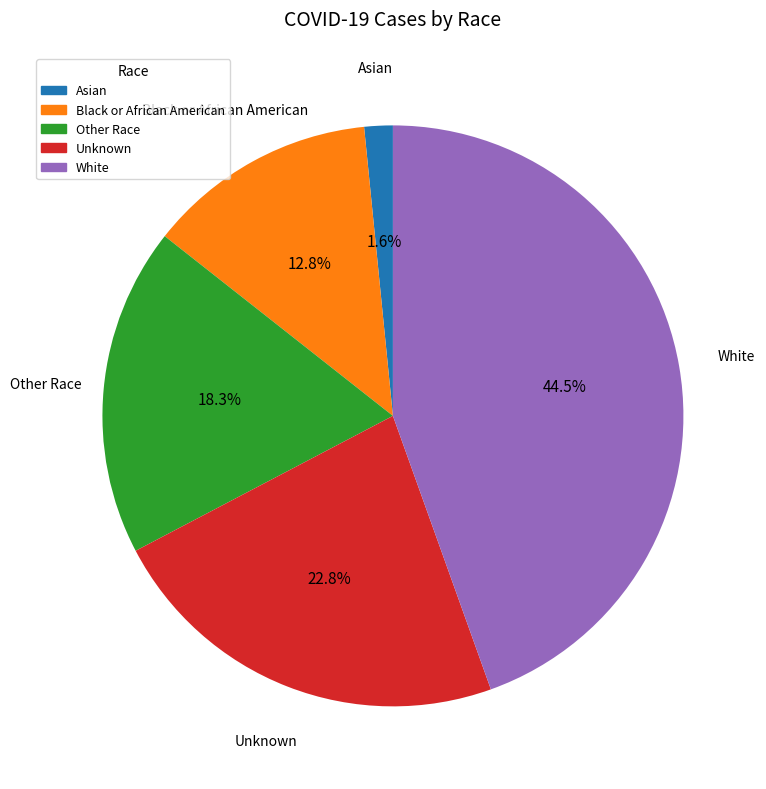

Rank the categories by value from highest to lowest.

White, Unknown, Other Race, Black or African American, Asian